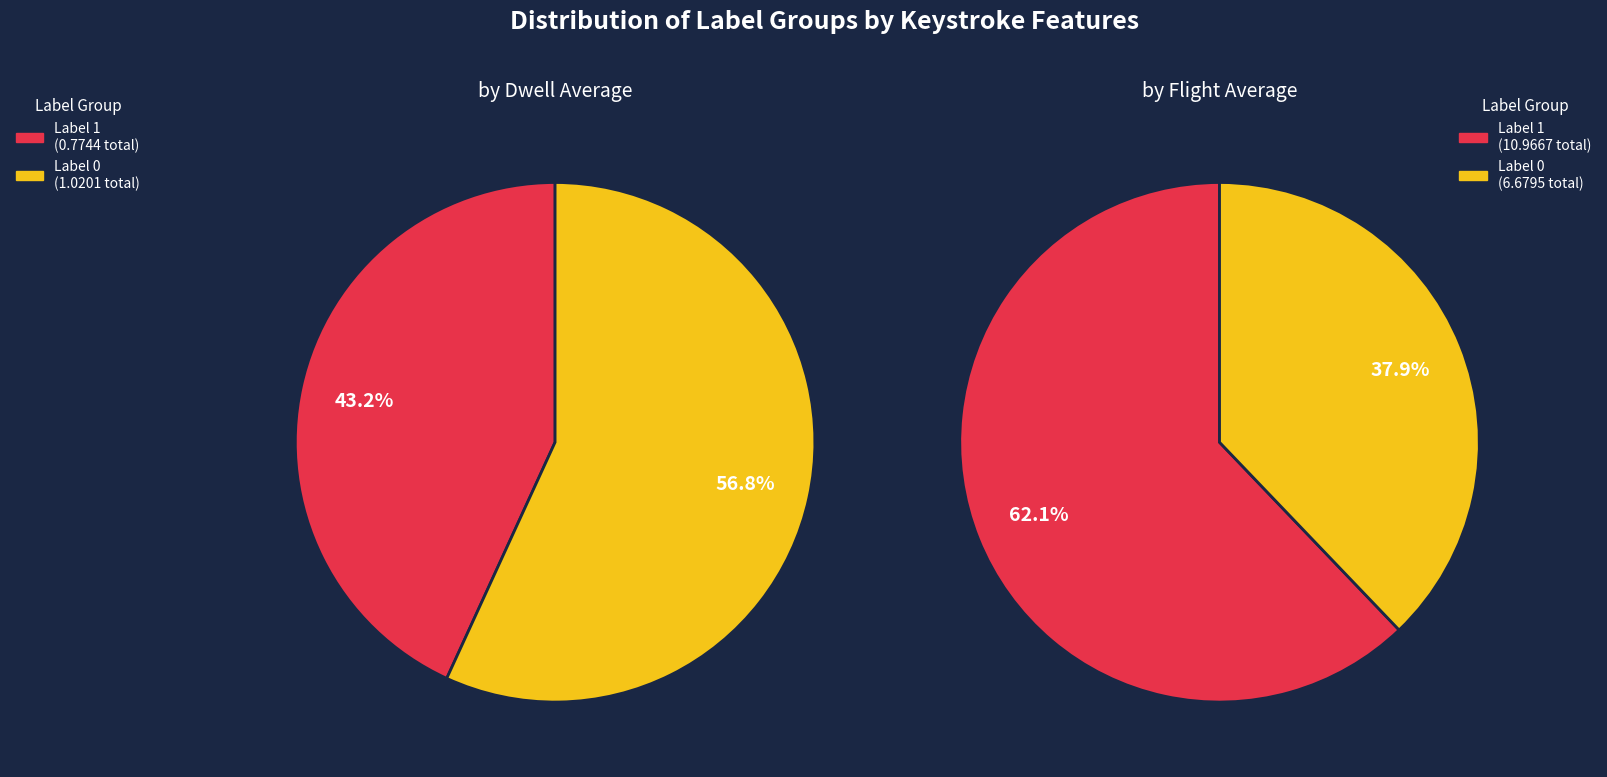

Is 16 the majority of the pie?

No